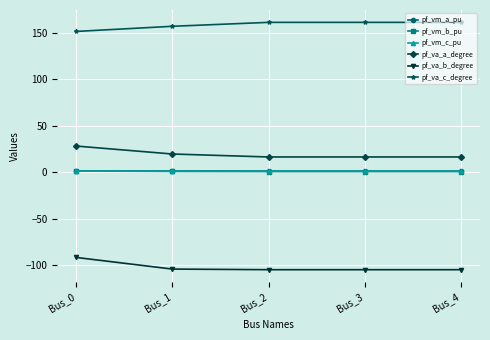

Is the value of pf_va_a_degree at Bus_2 greater than the value of pf_vm_b_pu at Bus_0?

Yes